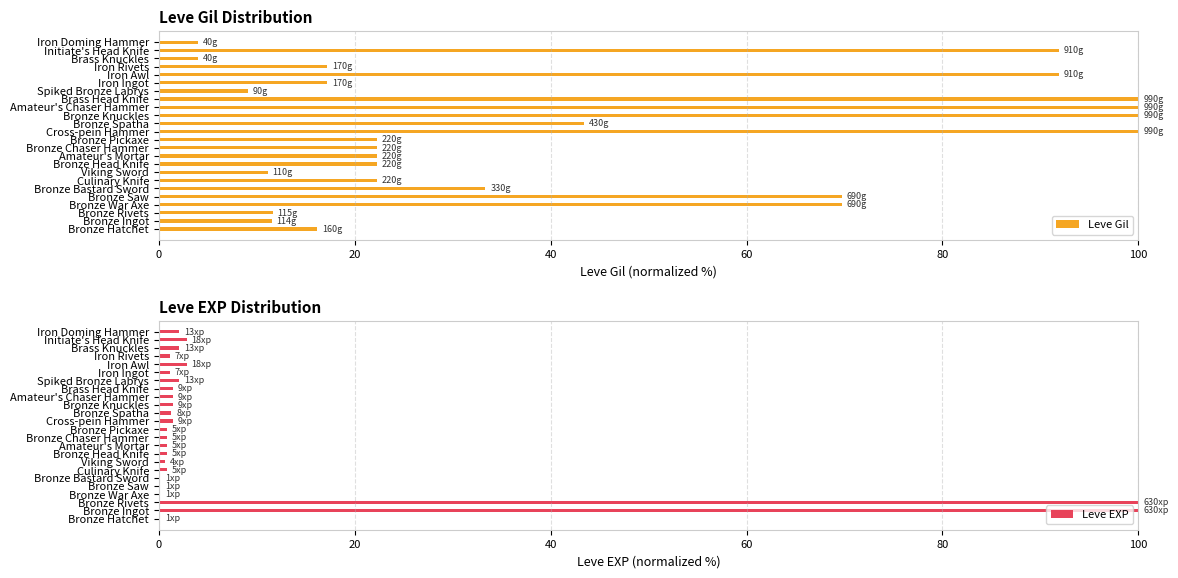

What is the lowest value of the Leve Gil series?

4.0